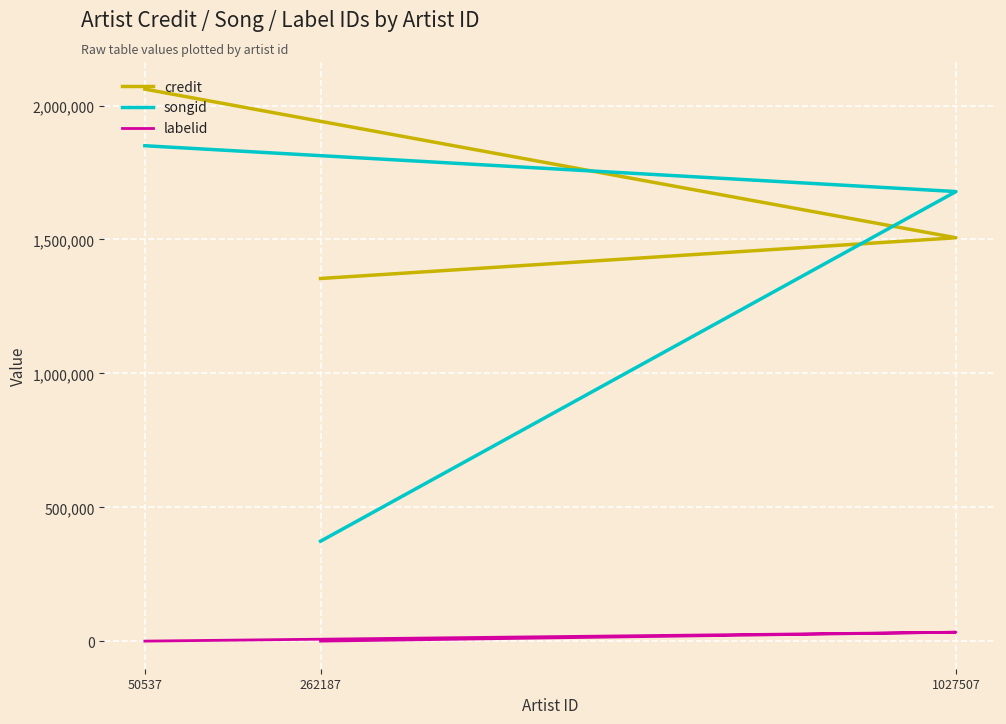

Reading left to right, transcribe all the data shown in this chart.

credit: 262187=1354394	1027507=1506434	50537=2061503
songid: 262187=373489	1027507=1678964	50537=1850080
labelid: 262187=479	1027507=33728	50537=479